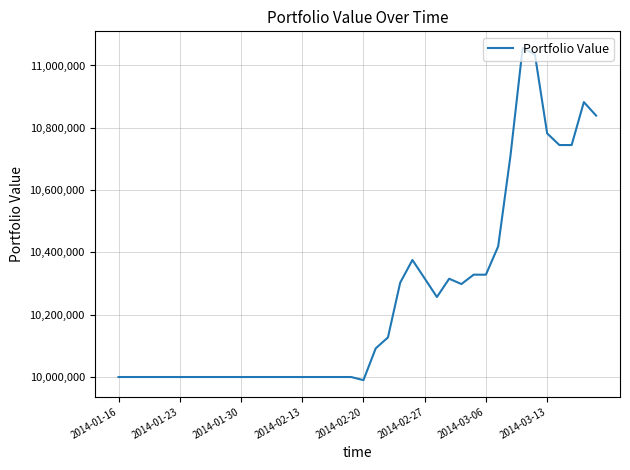

What is the greatest value displayed?

11056349.6